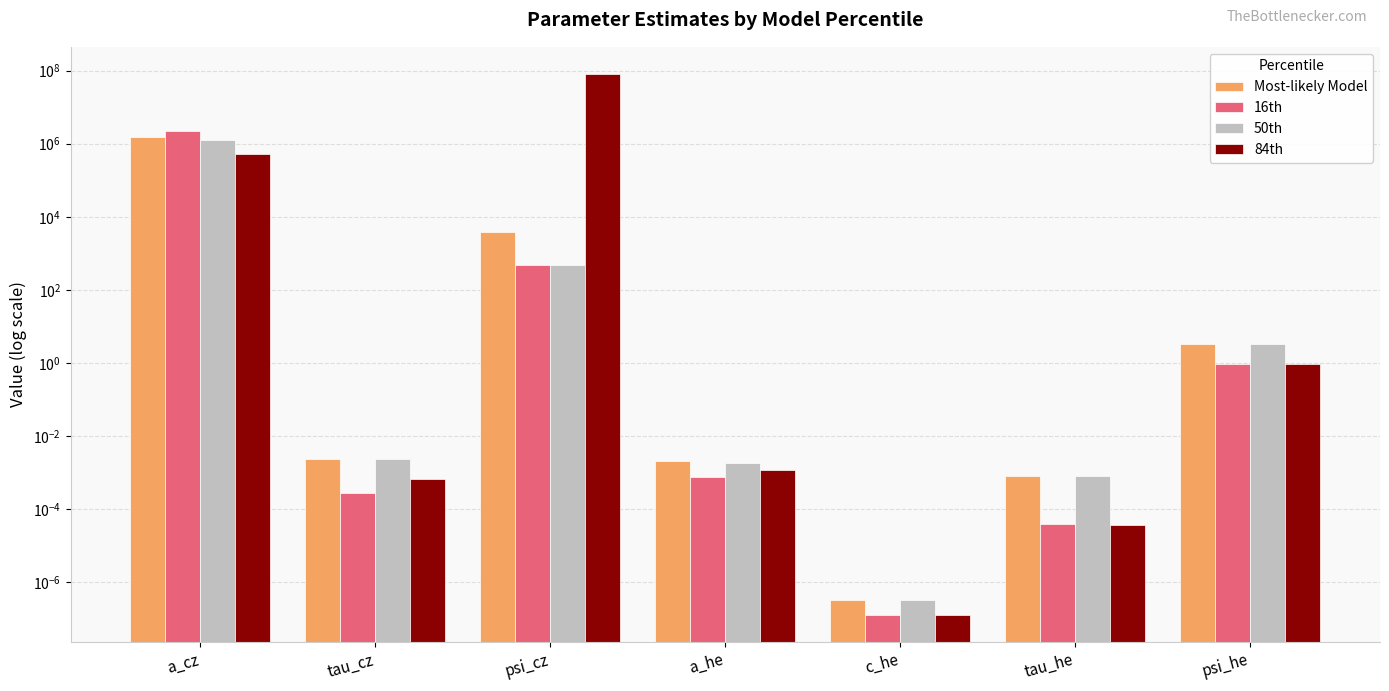

Which label corresponds to the smallest value in the chart?

c_he